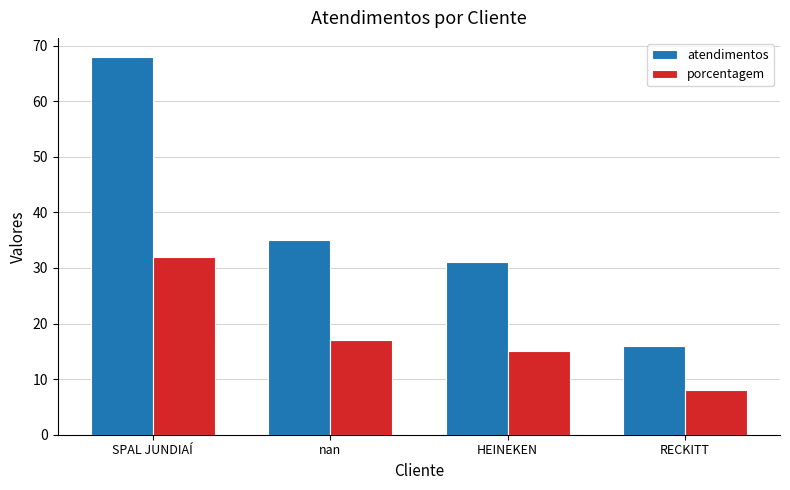

Which series has the largest total across all categories?

atendimentos